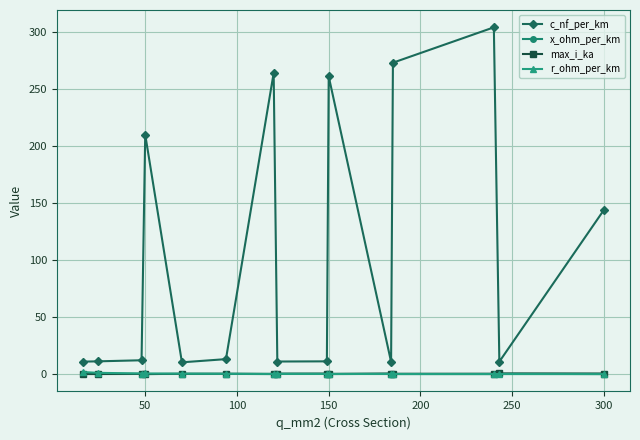

True or false: x_ohm_per_km and c_nf_per_km cross at least once.

False